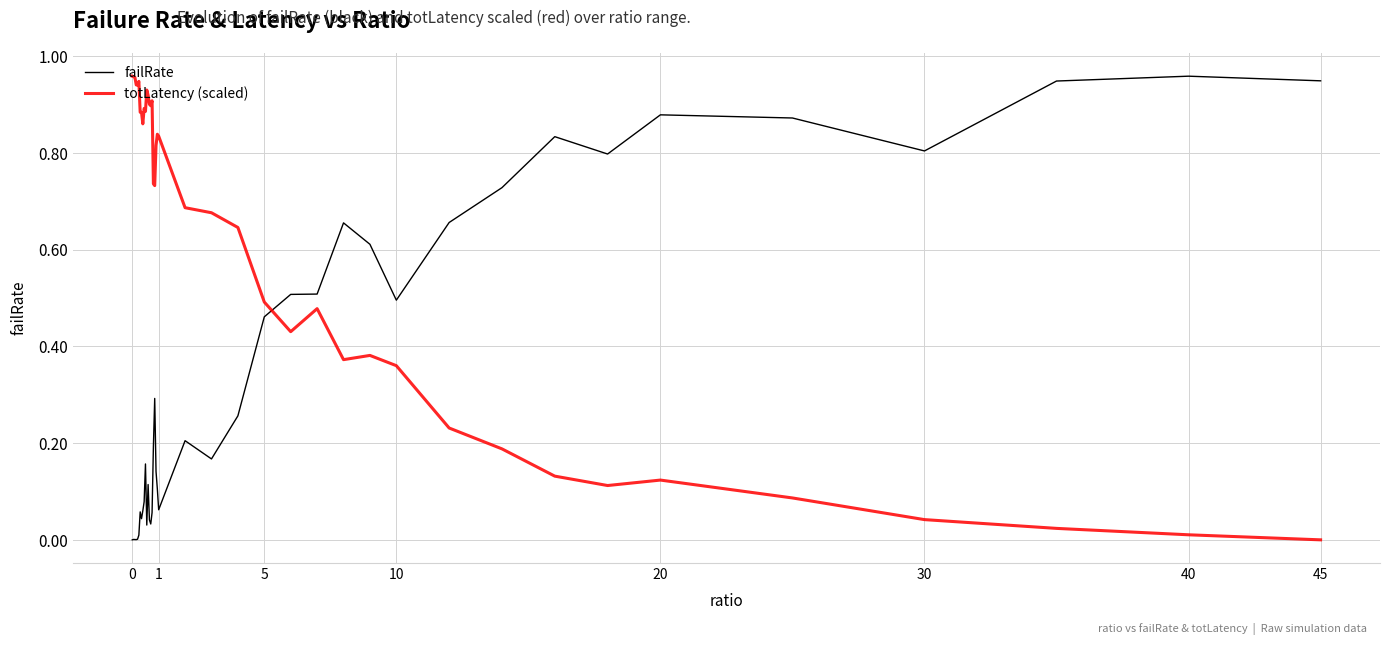

Rank the series by their average value, from highest to lowest.

totLatency (scaled), failRate